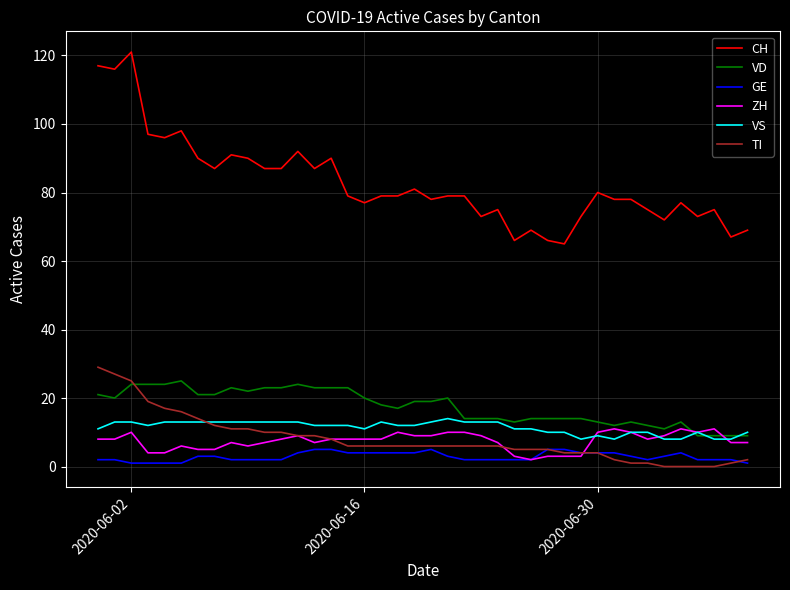

At how many categories does at least one series exceed 5?

40